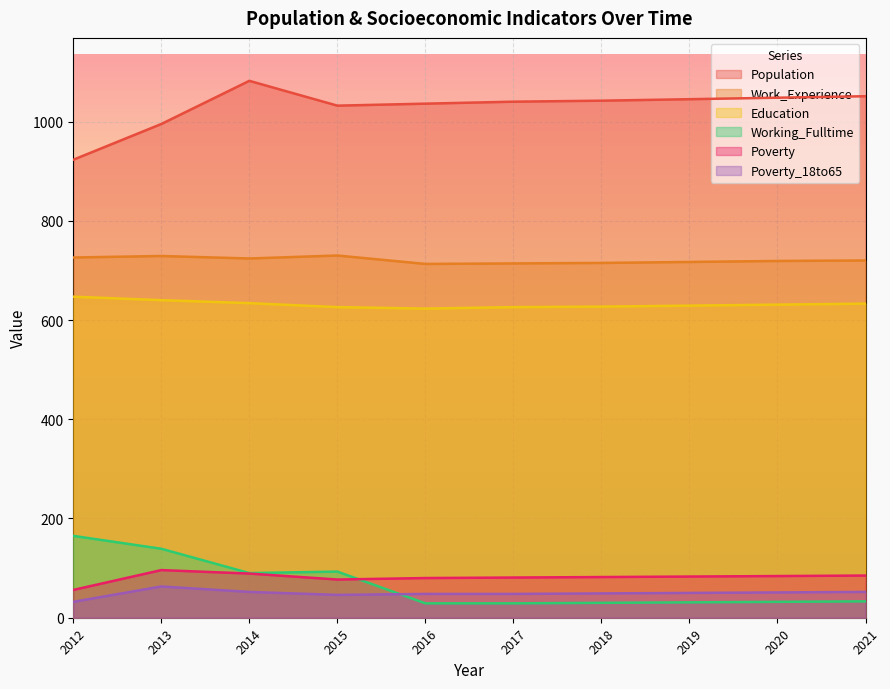

What is the value of the Poverty point at the 7th from the left?

82